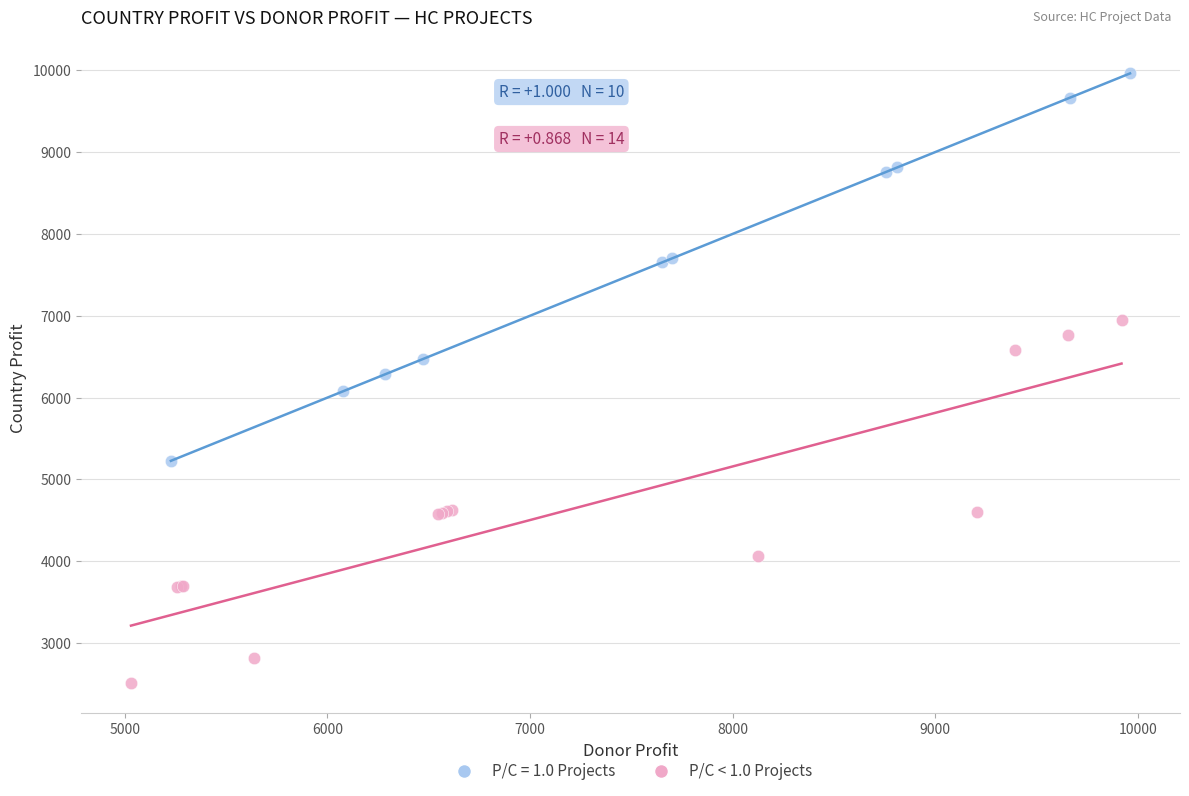

Which series reaches the maximum Y coordinate?

P/C = 1.0 Projects